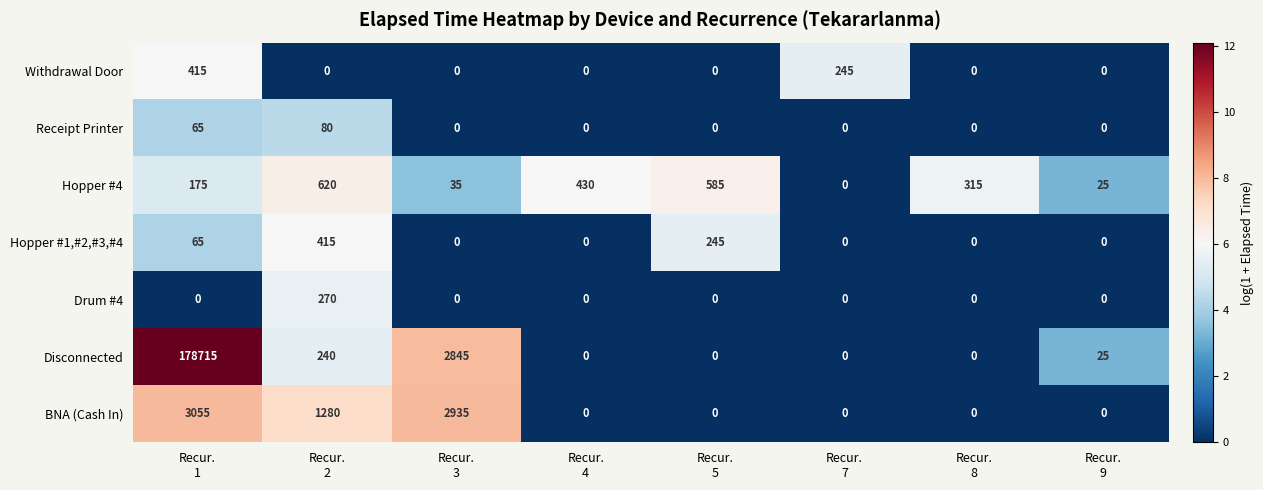

What is the sum of all Withdrawal Door values?

660